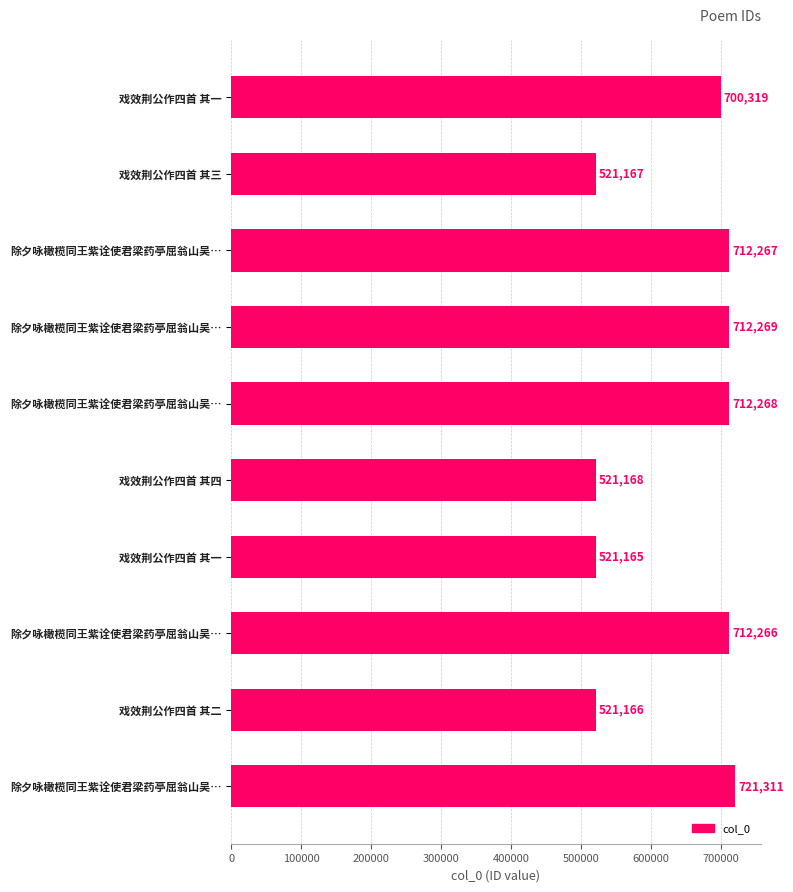

How many bars are there in total?

10